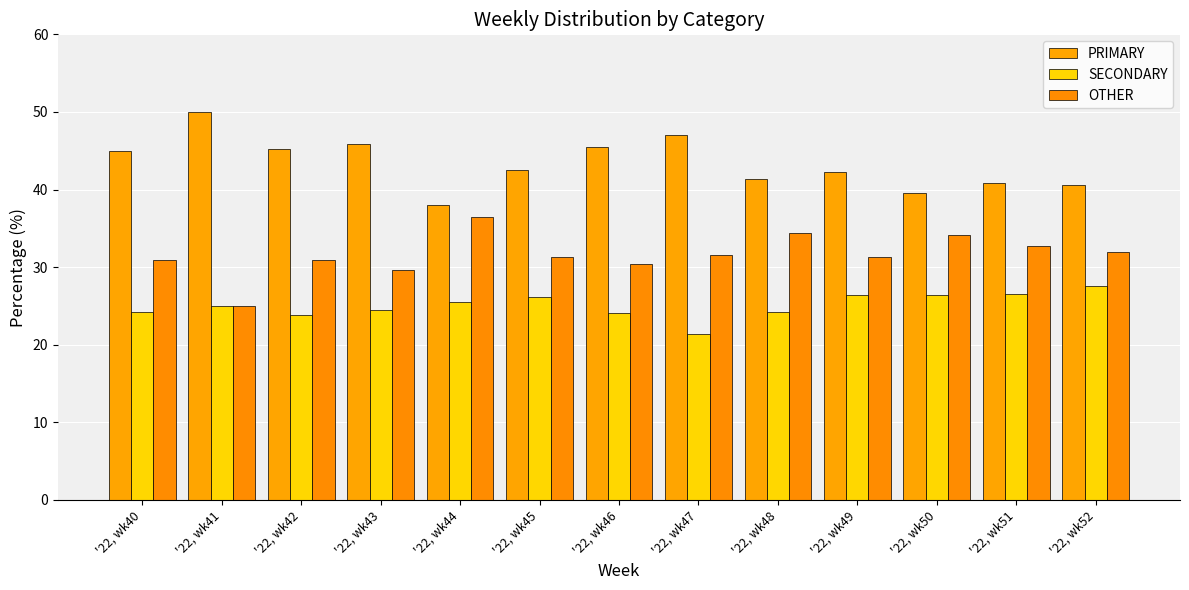

How many bars are there in each group?

3